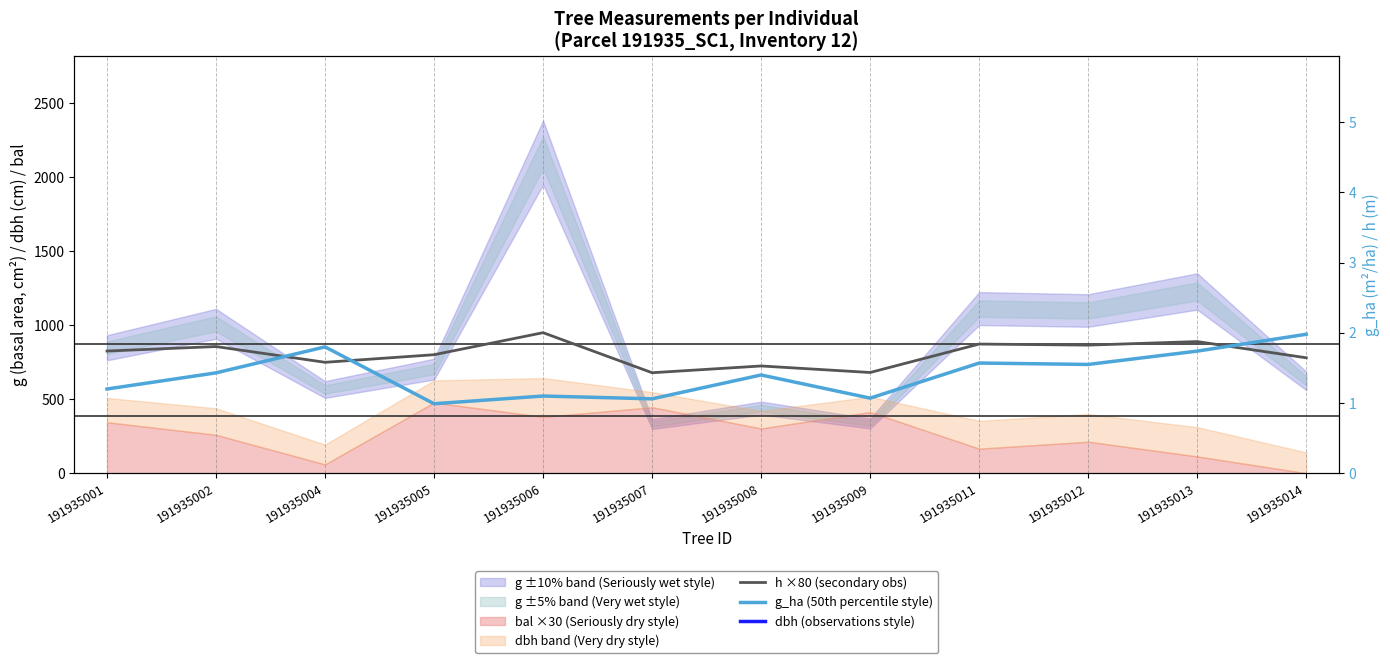

At which label does g_ha (50th percentile style) first exceed 1?

191935001